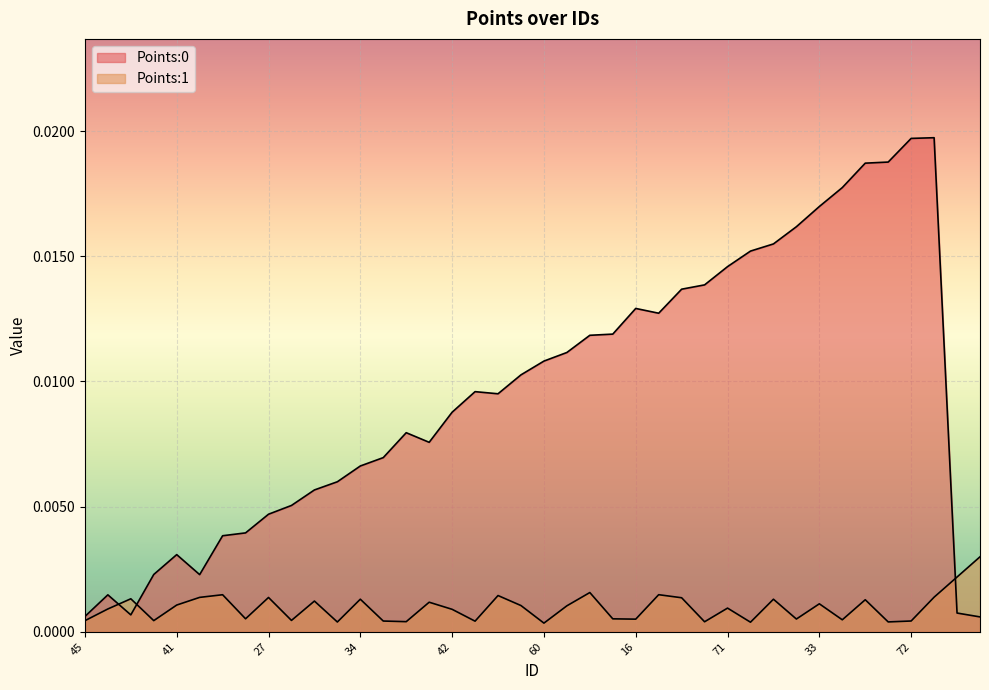

How many intersections are there between Points:0 and Points:1?

3